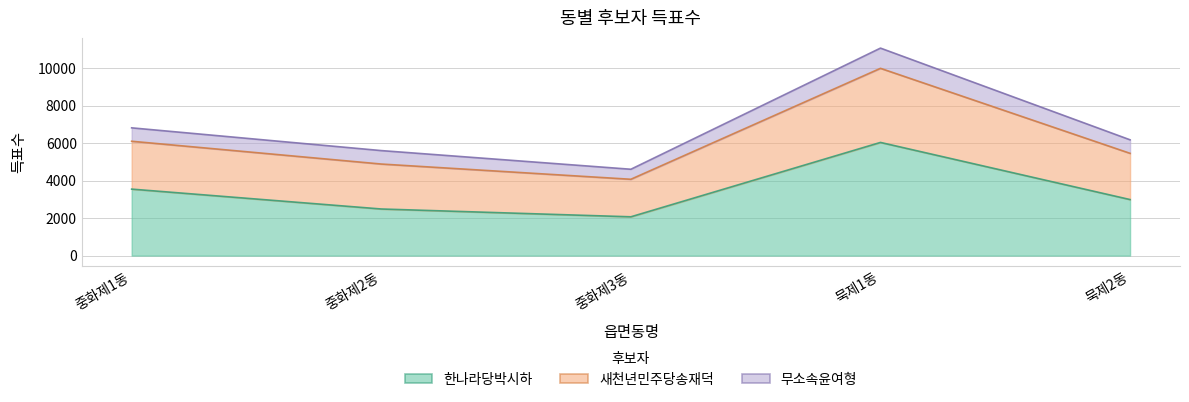

At which label does 한나라당박시하 reach its peak?

묵제1동